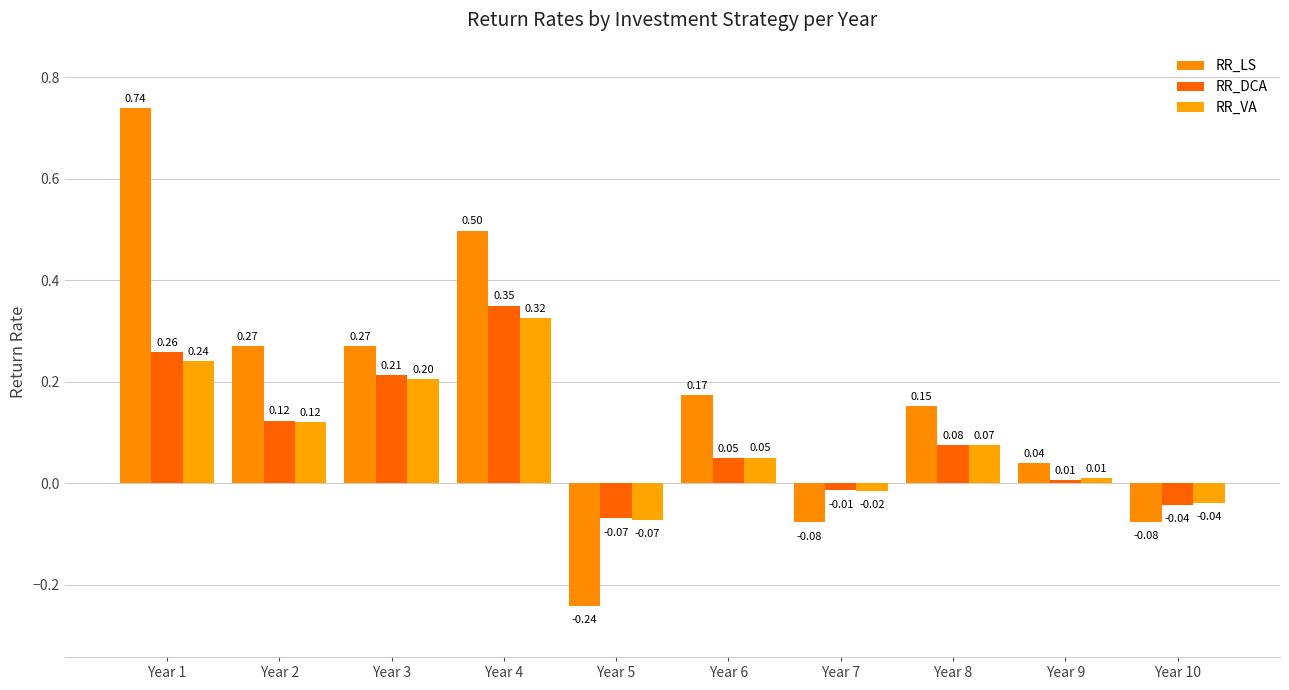

Are the bars horizontal?

No